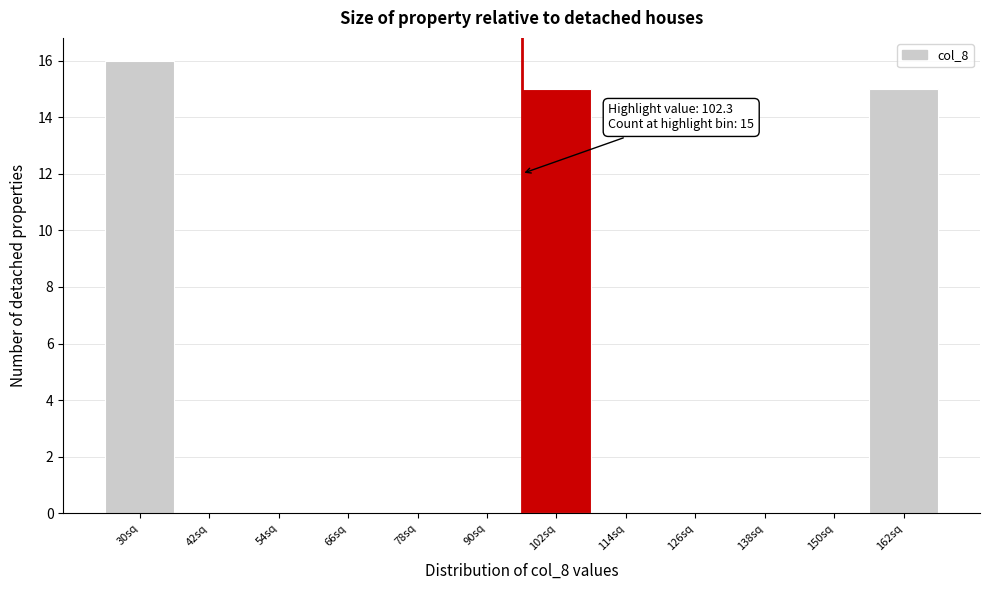

Reading left to right, extract all data points from this chart.

30sq=16	42sq=0	54sq=0	66sq=0	78sq=0	90sq=0	102sq=15	114sq=0	126sq=0	138sq=0	150sq=0	162sq=15